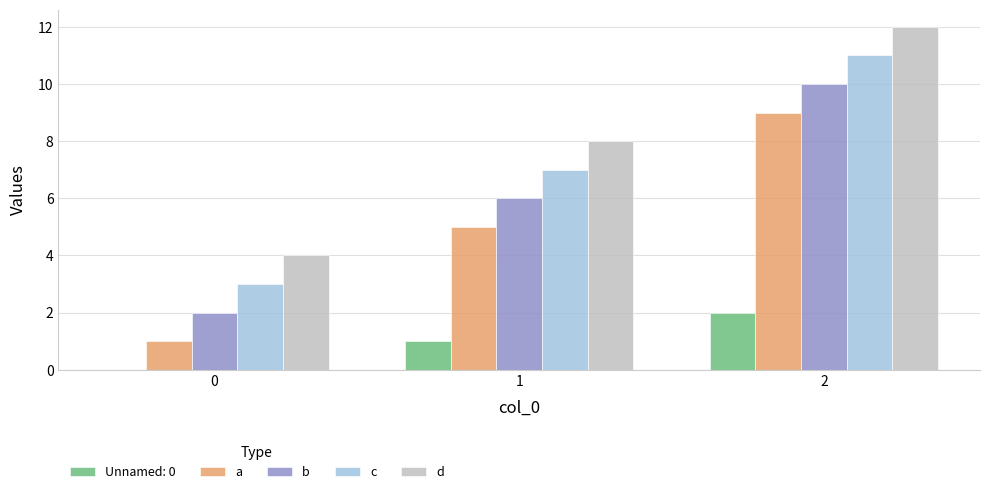

At which category does the chart reach its peak across all series?

2